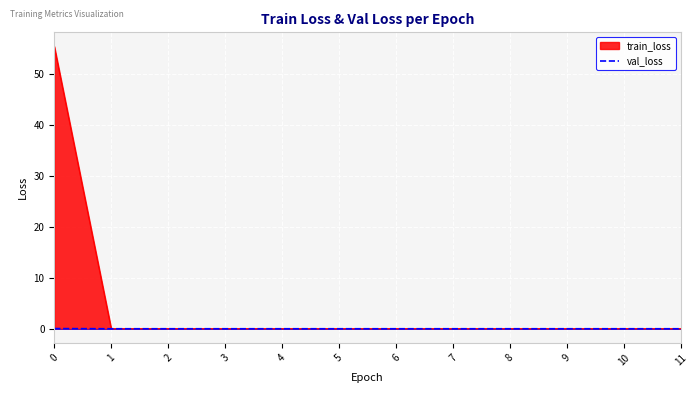

The train_loss series shows 0.0 at 6. True or false?

True